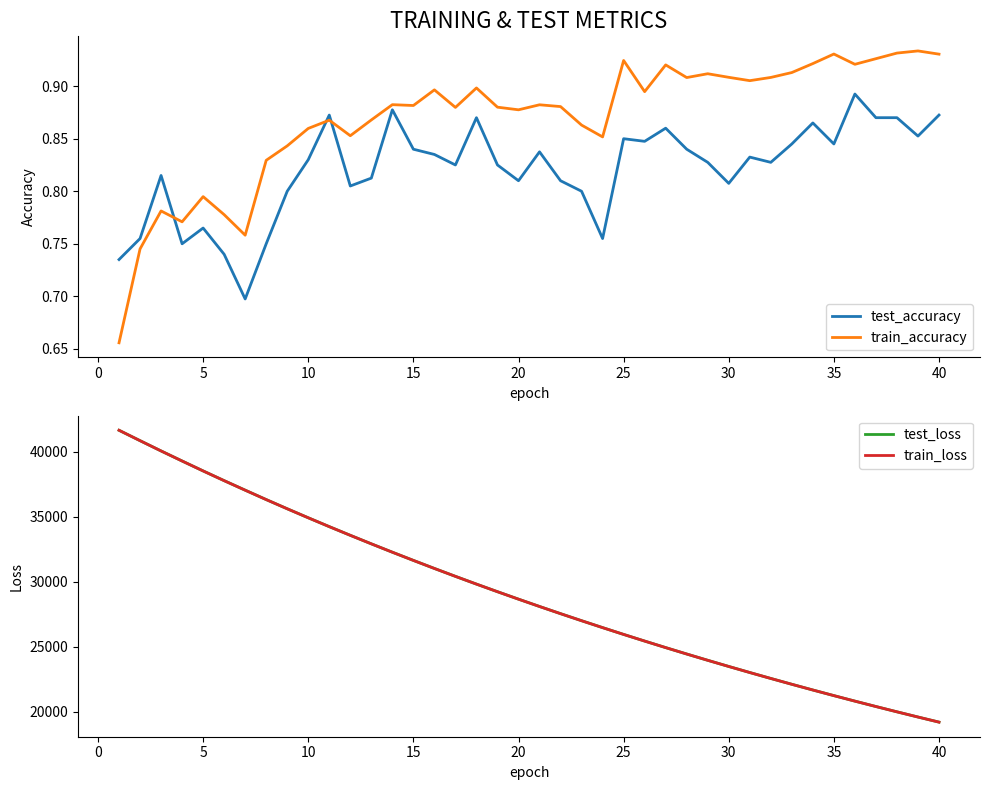

What is the value of the test_loss point at the 7th from the left?

37057.5